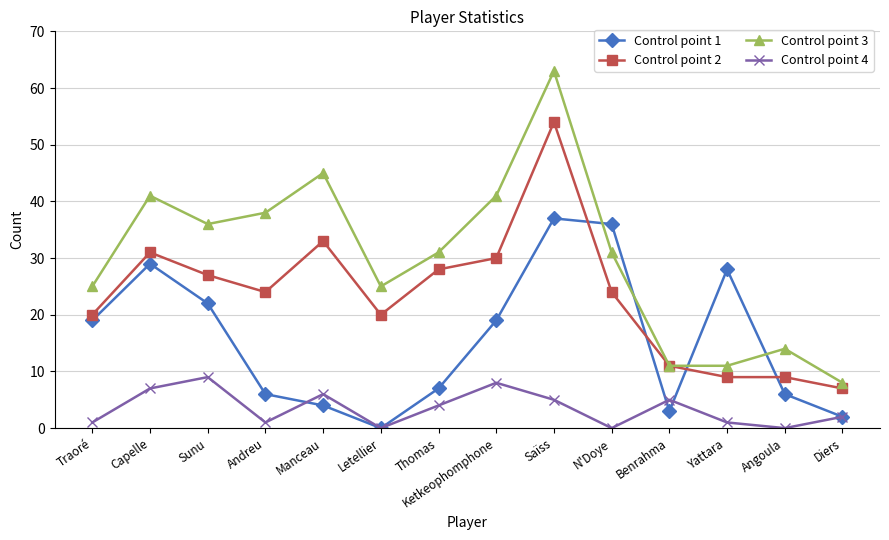

The value of Control point 1 at Sunu is 22. True or false?

True